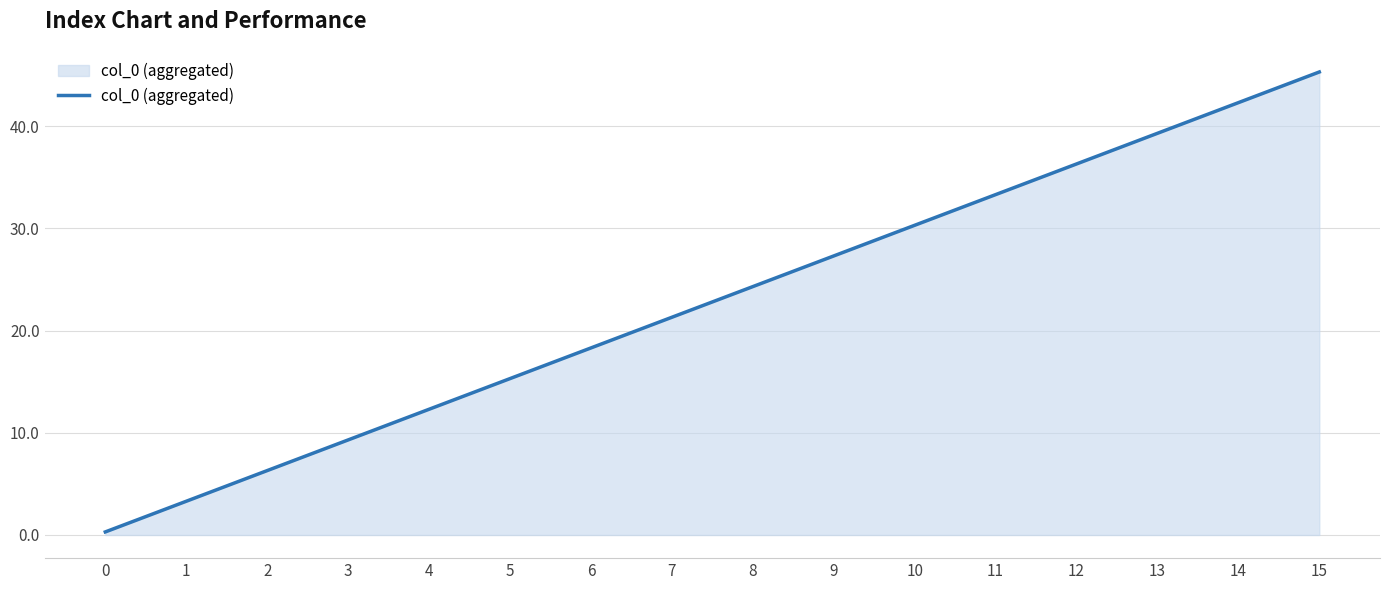

Does the chart display data point markers on the line(s)?

No